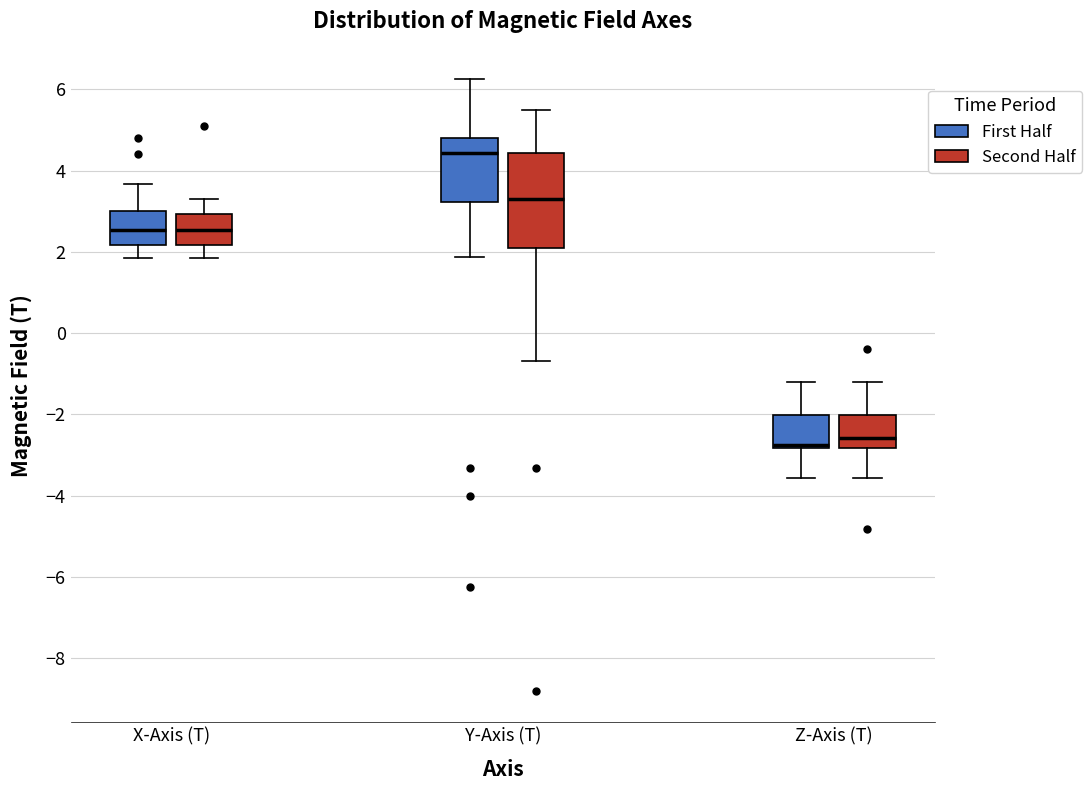

Reading left to right, transcribe this box plot: for each box, give where its median line is, the range the box spans, and where its two whiskers end, as read against the y-axis. The values are not printed on the chart, so give them approximately, as read against the axis.

X-Axis (T) (First Half): median 2.6, box 2.2 to 3.0, whiskers 1.8 to 3.6
X-Axis (T) (Second Half): median 2.6, box 2.2 to 3.0, whiskers 1.8 to 3.2
Y-Axis (T) (First Half): median 4.4, box 3.2 to 4.8, whiskers 1.8 to 6.2
Y-Axis (T) (Second Half): median 3.4, box 2.2 to 4.4, whiskers -0.6 to 5.4
Z-Axis (T) (First Half): median -2.8 (drawn on the box's lower edge), box -2.8 to -2.0, whiskers -3.6 to -1.2
Z-Axis (T) (Second Half): median -2.6, box -2.8 to -2.0, whiskers -3.6 to -1.2